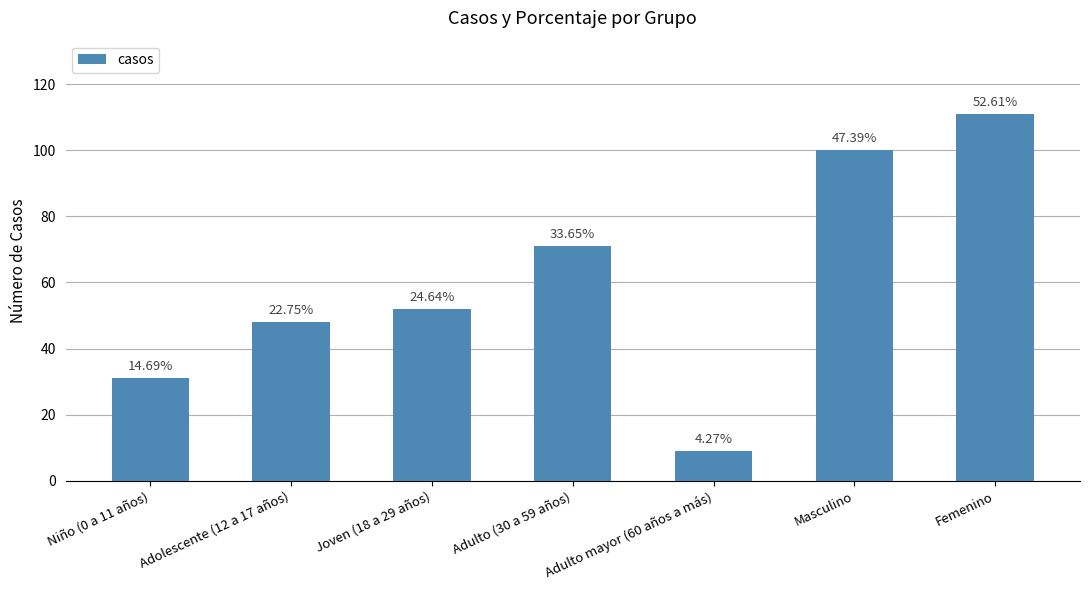

Does the chart contain any negative values?

No